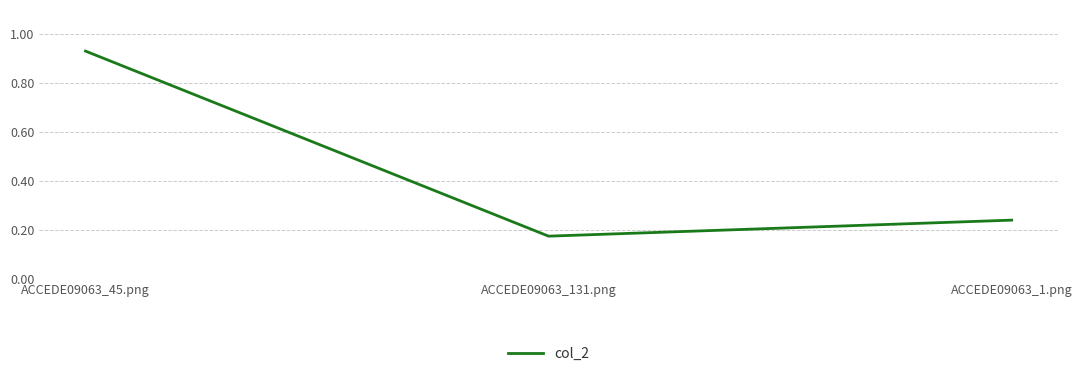

Where is the data nearest to the value 0?

ACCEDE09063_131.png